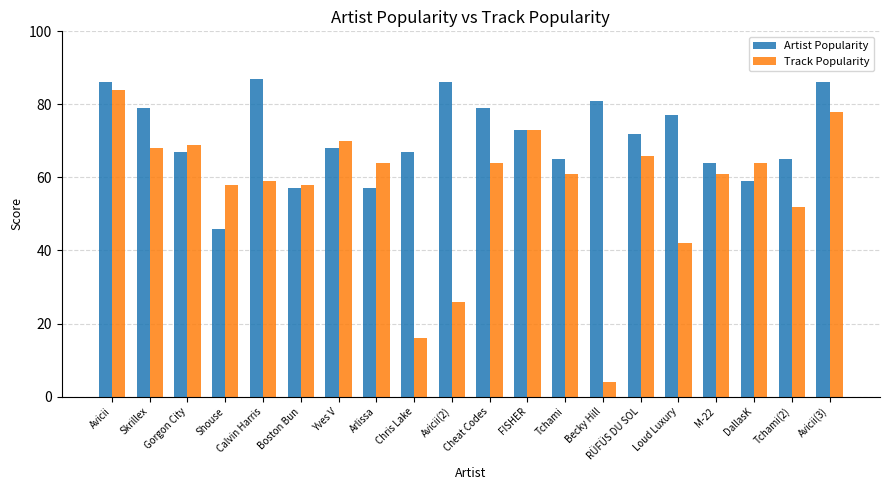

What is the greatest value displayed?

87